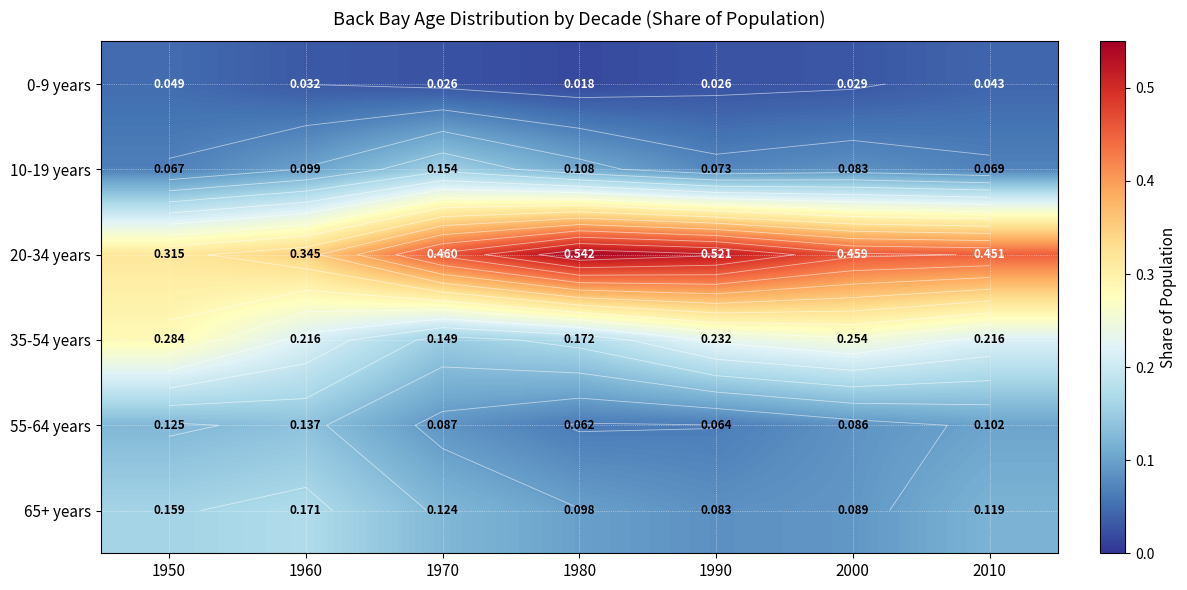

Between 2010 and 1980, which is larger?

2010